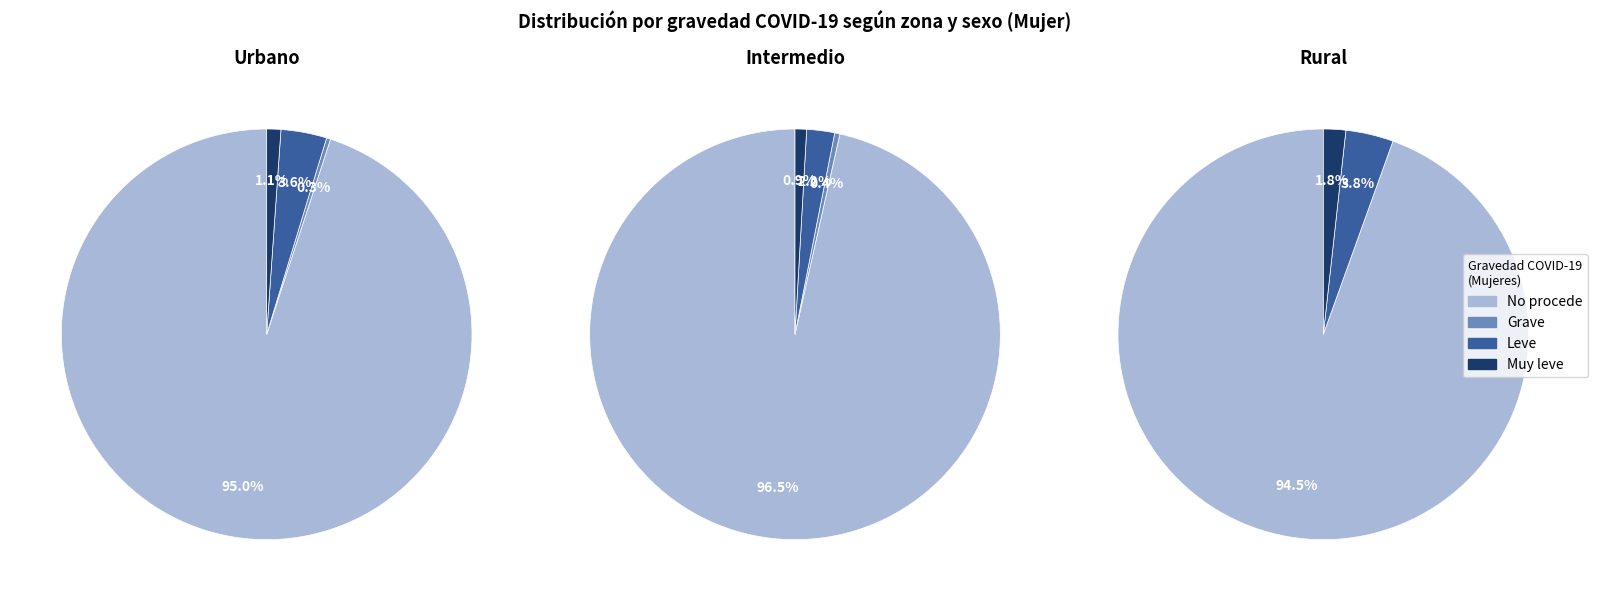

Is it true that Urbano is 55% of the pie?

False